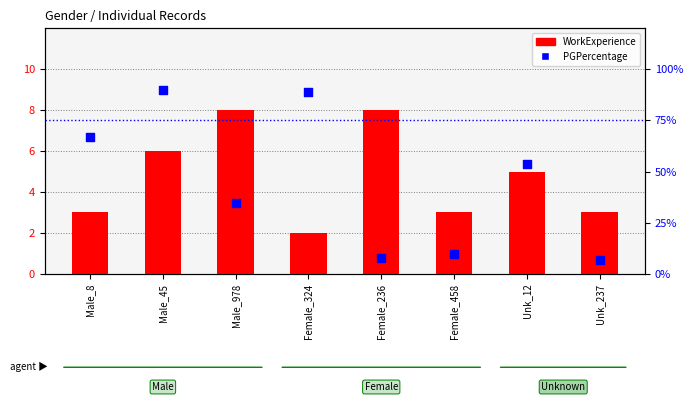

Which series reaches the maximum Y coordinate?

PGPercentage